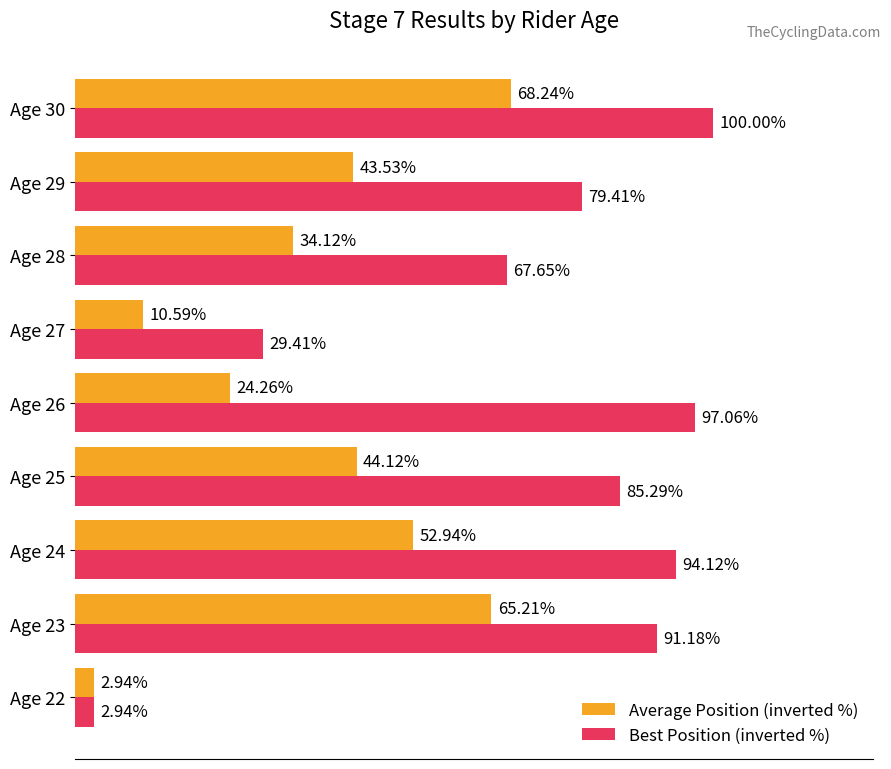

Which series has the largest range (max minus min)?

Best Position (inverted %)